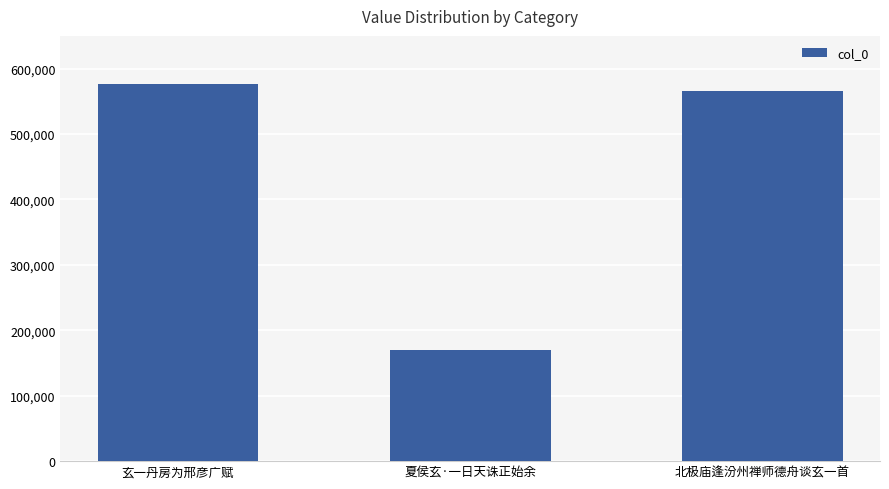

What is the sum of the values at 北极庙逢汾州禅师德舟谈玄一首 and 玄一丹房为邢彦广赋?

1143278